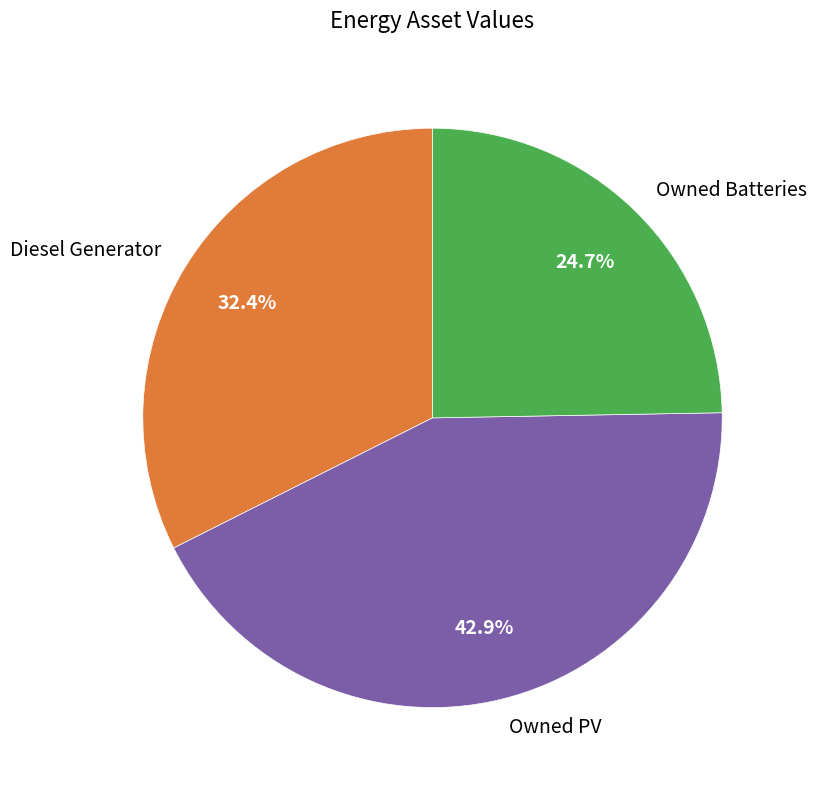

Which category has the biggest portion of the pie?

Owned PV